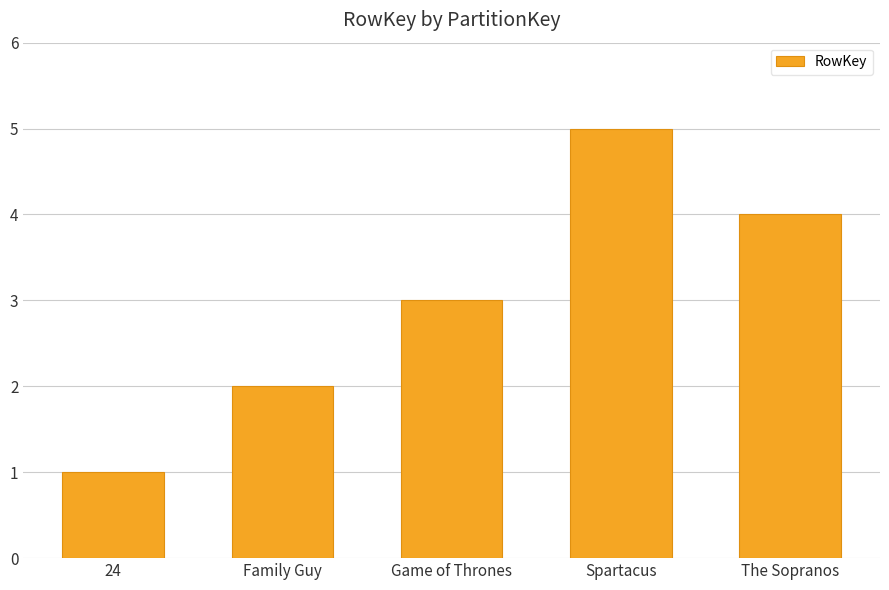

What is the label of the 1st bar from the right?

The Sopranos